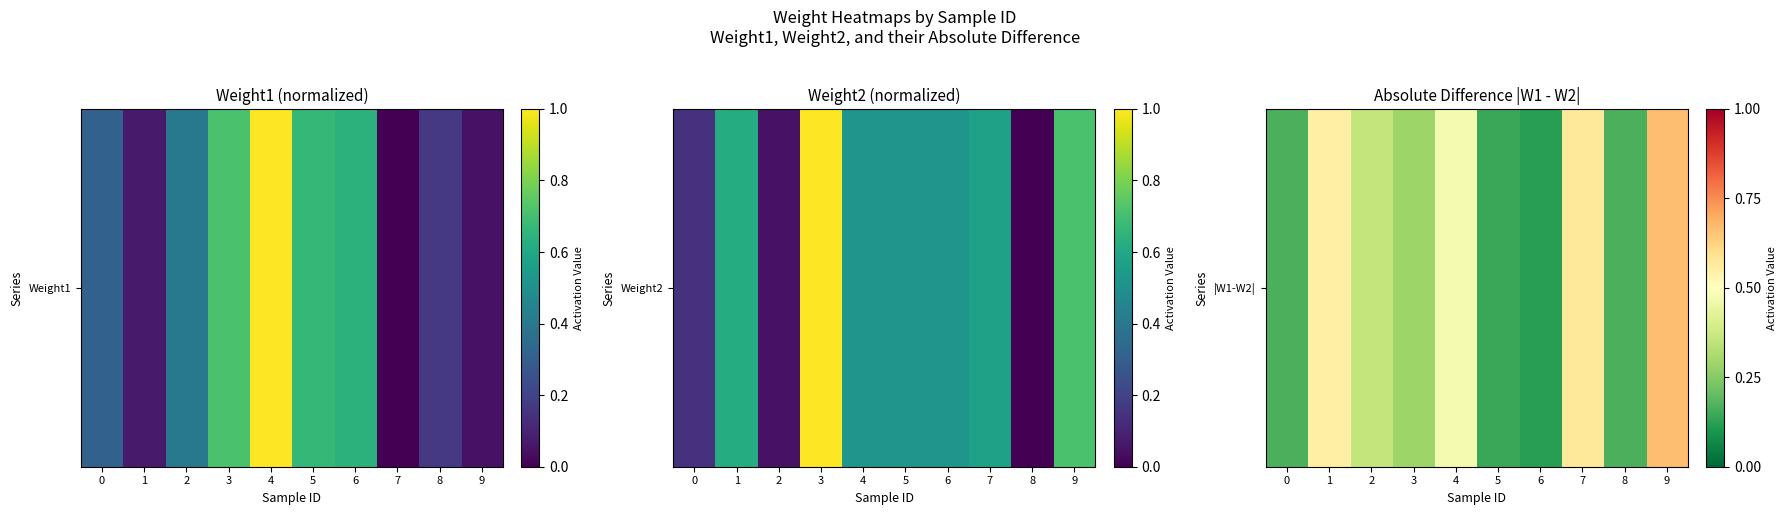

Rank the categories by value from highest to lowest.

9, 7, 1, 4, 2, 3, 0, 8, 5, 6